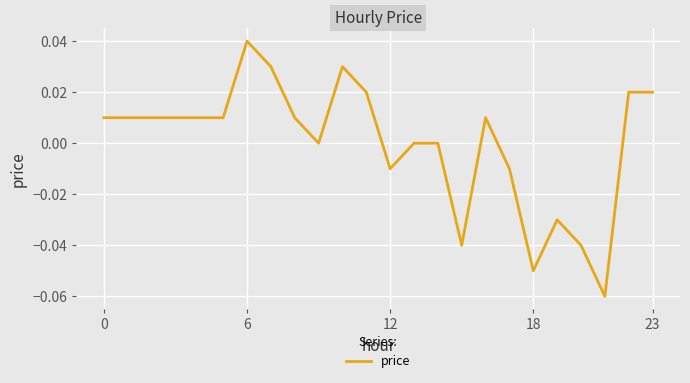

What is the label of the 19th point from the left?

18